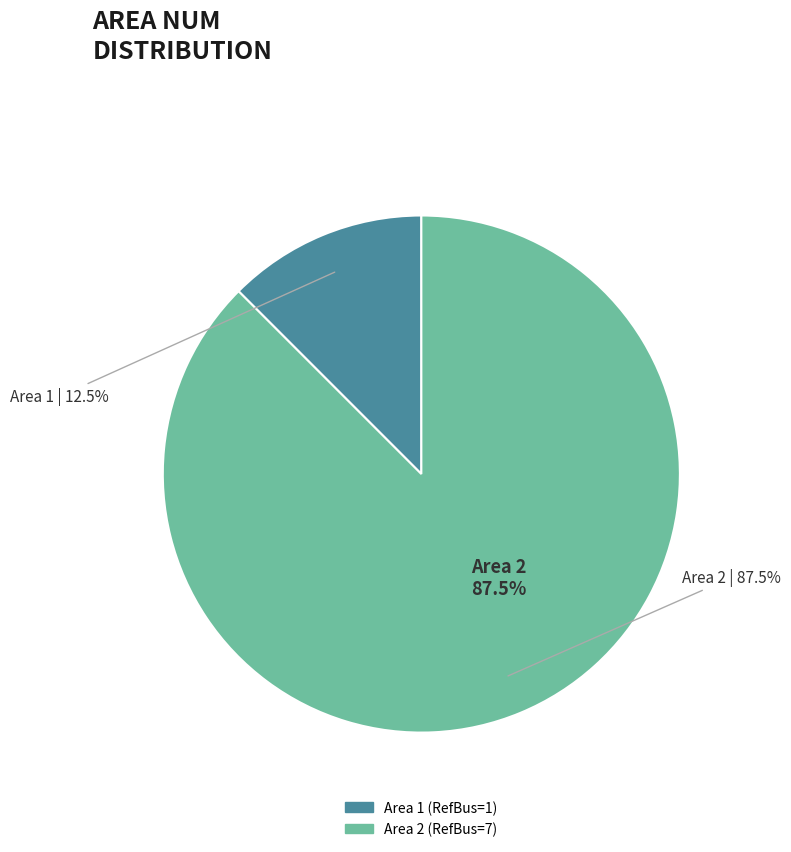

Does 2 account for over 50% of the chart?

Yes